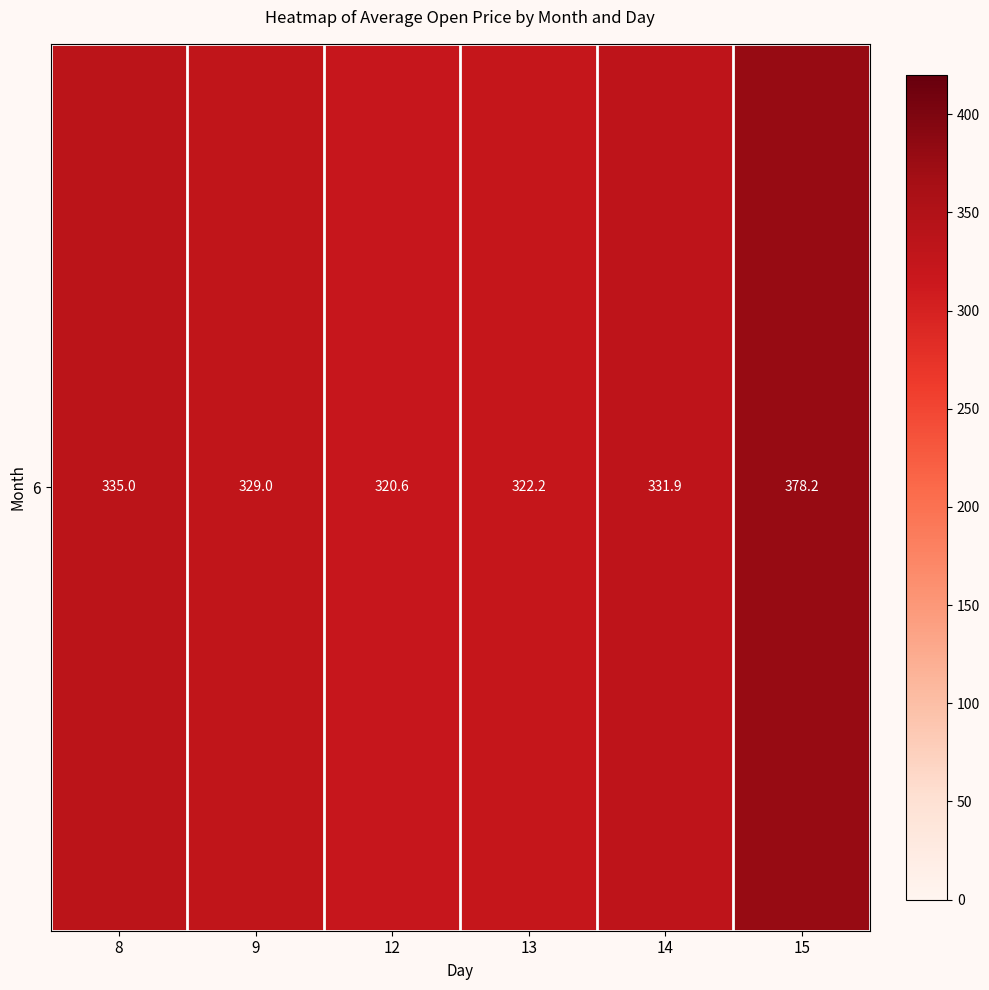

Reading left to right, list all the values displayed in this chart.

8=335.0	9=329.0	12=320.6	13=322.2	14=331.9	15=378.2